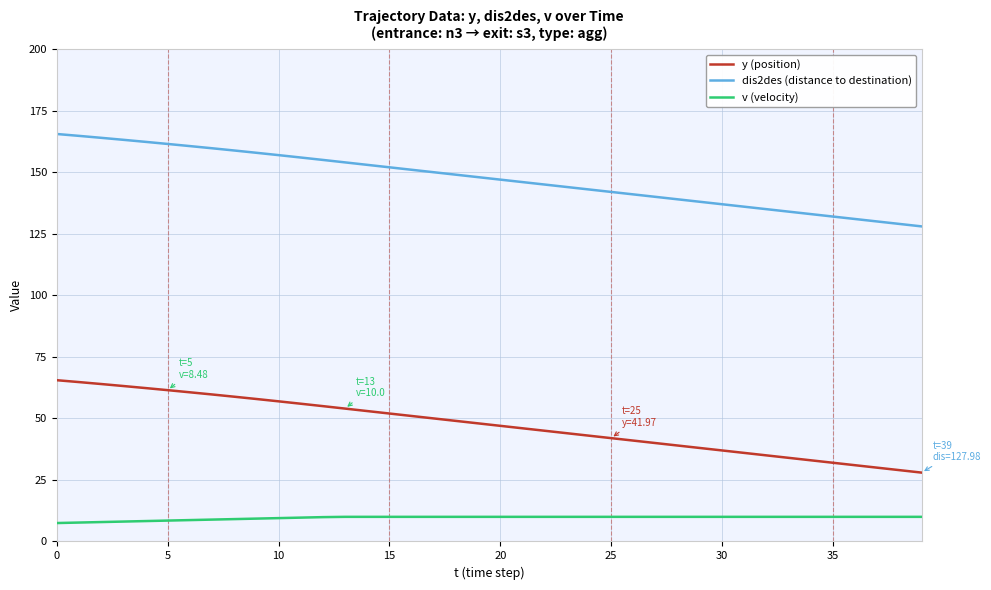

What is the minimum value shown in the chart?

7.5